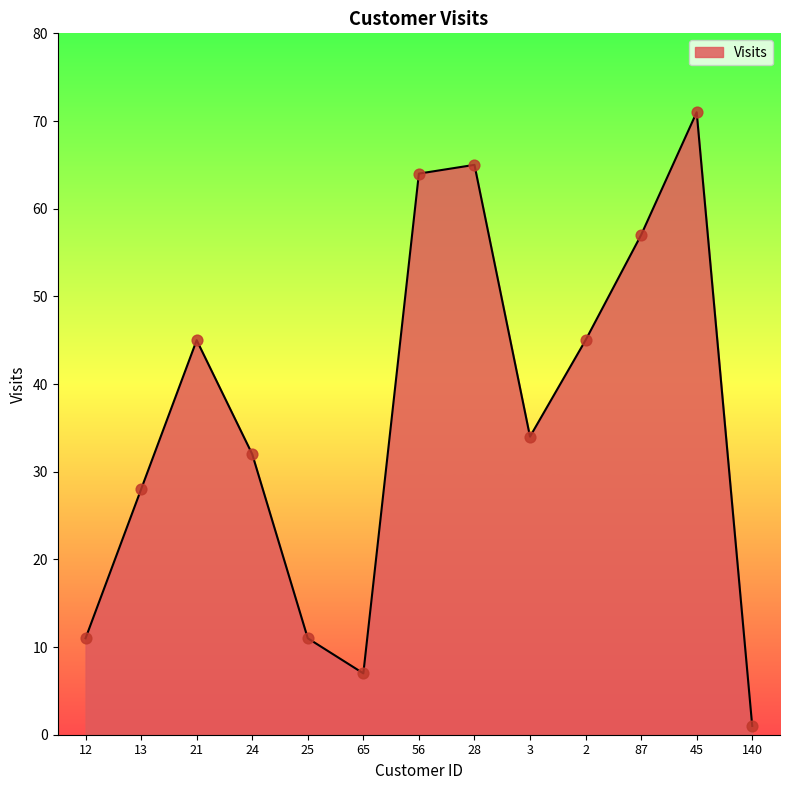

Approximately how many times larger is the value at 2 compared to 45?

0.6